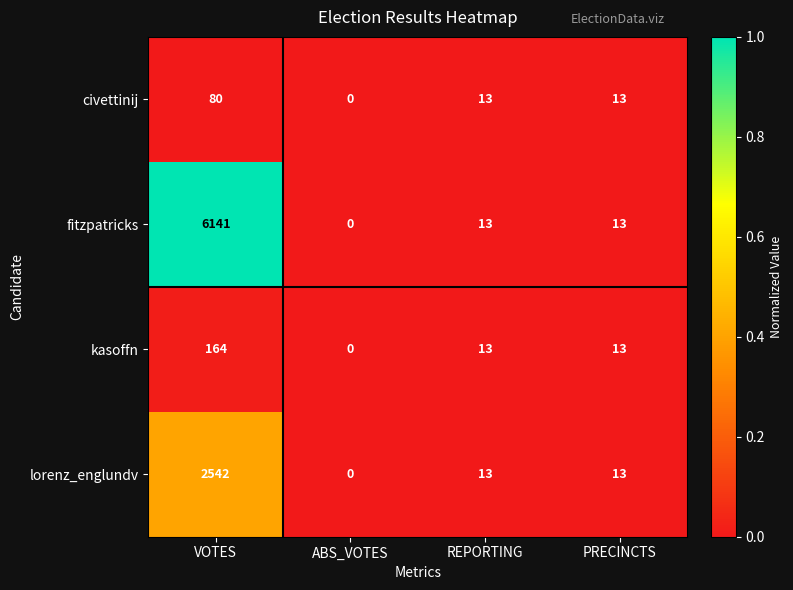

True or false: fitzpatricks has a value of 7 at REPORTING.

False